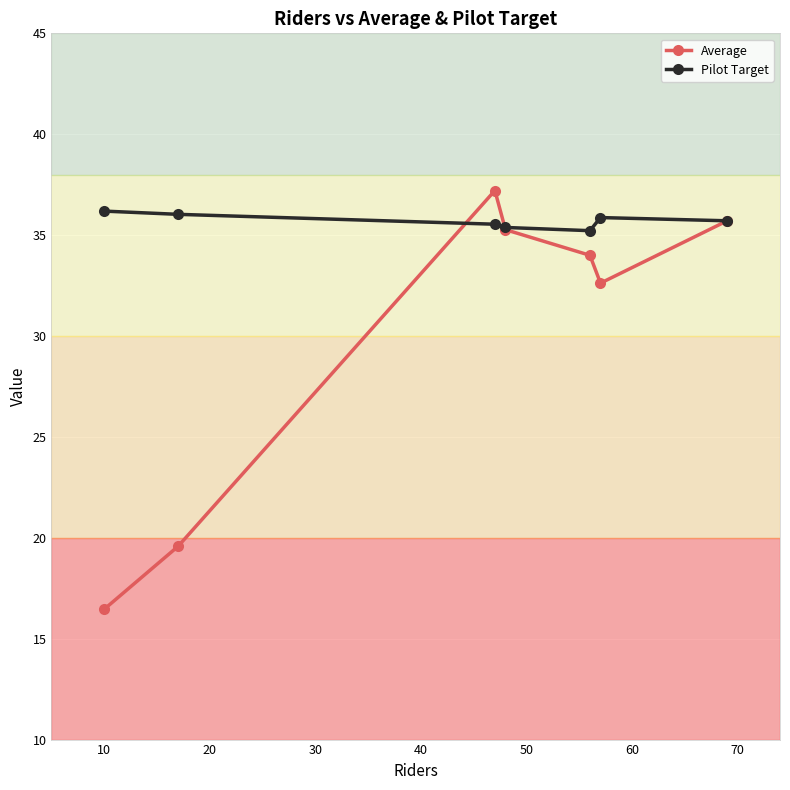

At how many categories does at least one series exceed 31?

7